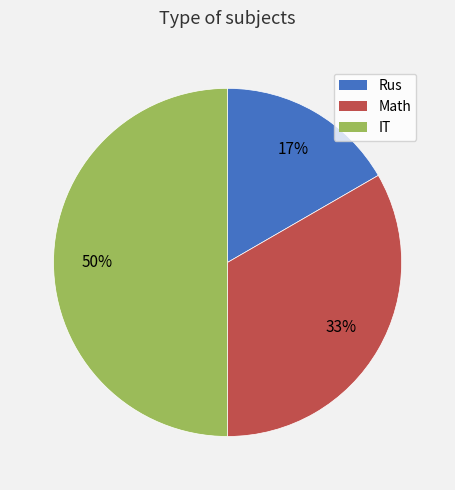

The Rus slice represents 30% of the pie. True or false?

False